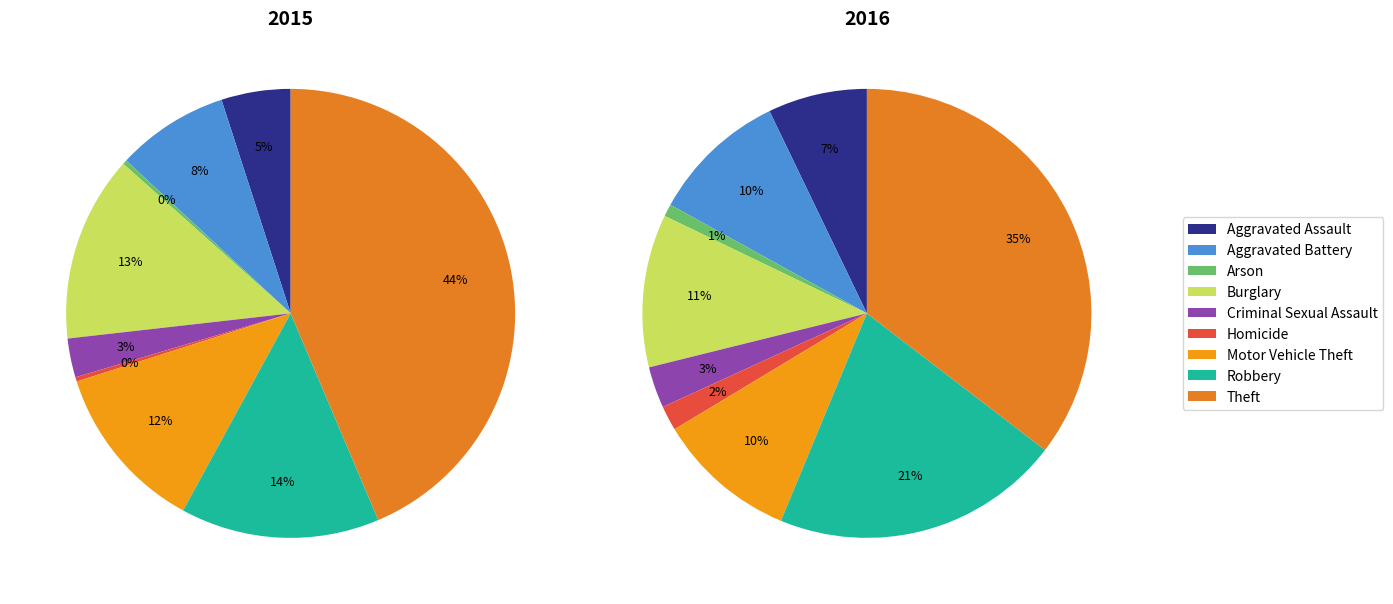

What percentage is the 5 slice, to the nearest percent?

2%